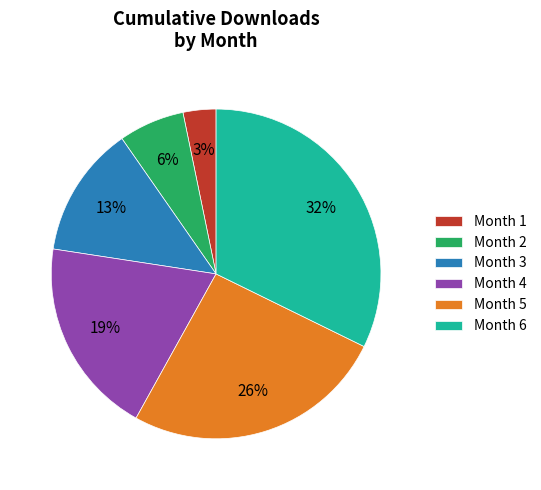

To the nearest percent, what is the combined percentage of Month 5 and Month 3?

39%